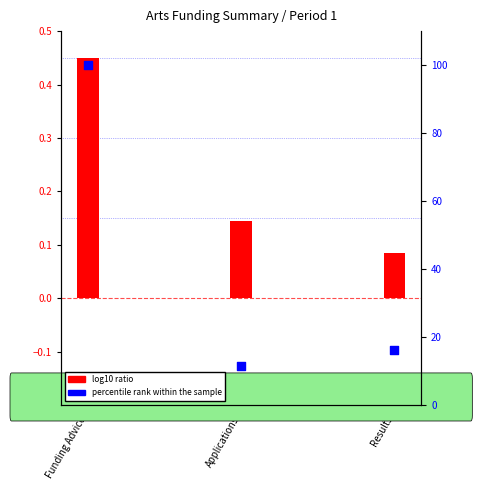

Is the value of log10 ratio at Applications greater than the value of percentile rank within the sample at Applications?

No